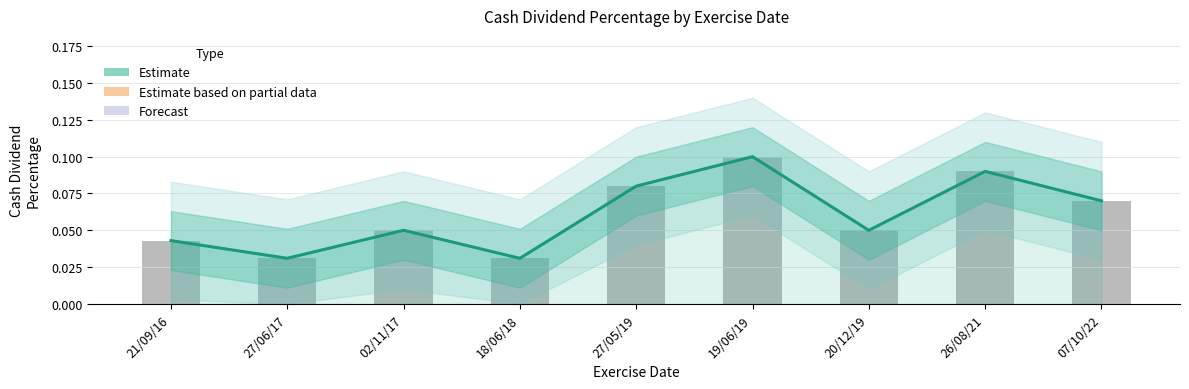

What is the label of the 7th bar from the left?

20/12/19